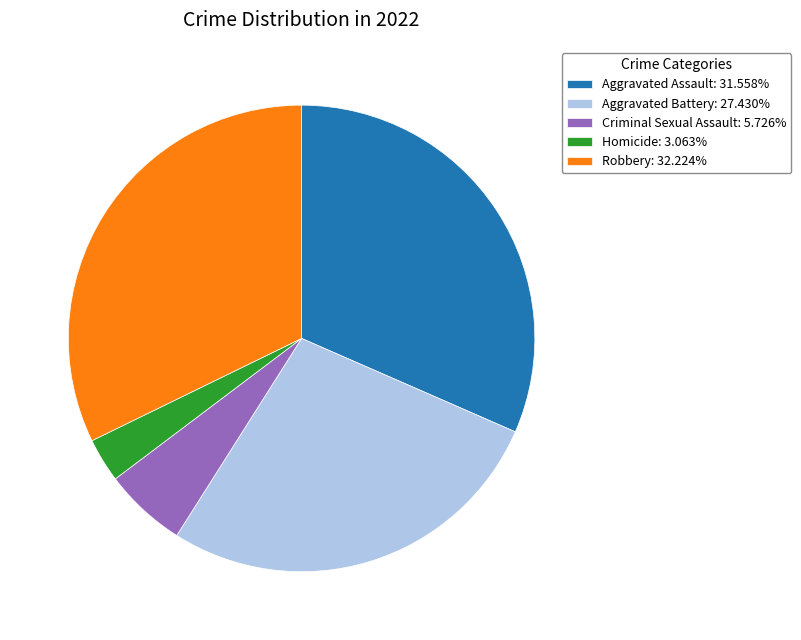

Which slice is the largest?

Robbery